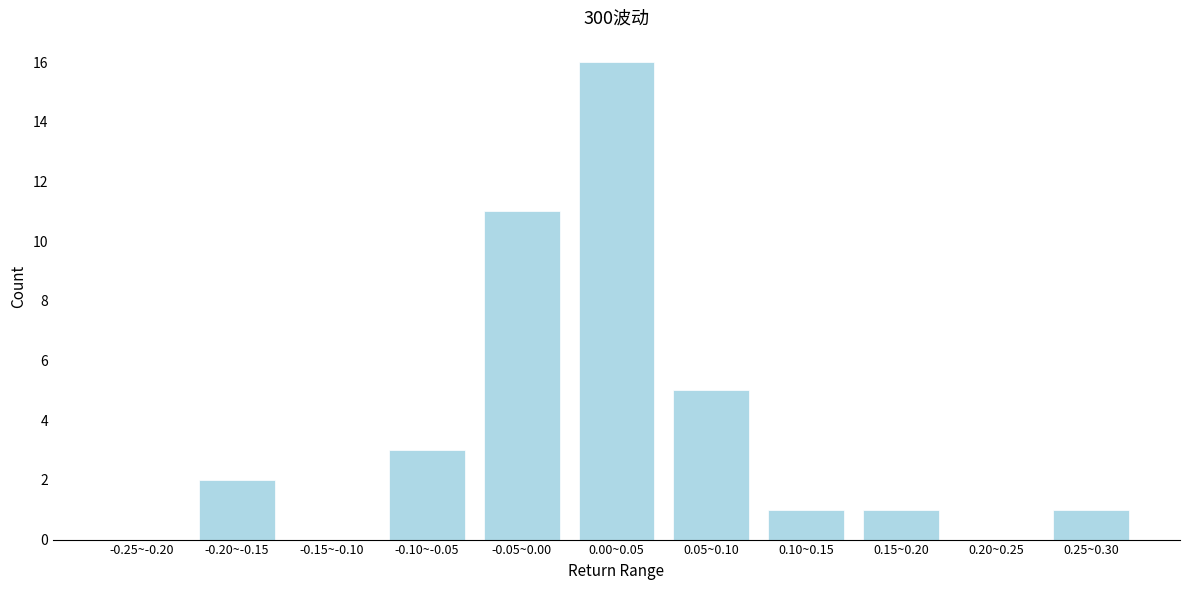

Reading right to left, list all the values displayed in this chart.

0.25~0.30=1	0.20~0.25=0	0.15~0.20=1	0.10~0.15=1	0.05~0.10=5	0.00~0.05=16	-0.05~0.00=11	-0.10~-0.05=3	-0.15~-0.10=0	-0.20~-0.15=2	-0.25~-0.20=0